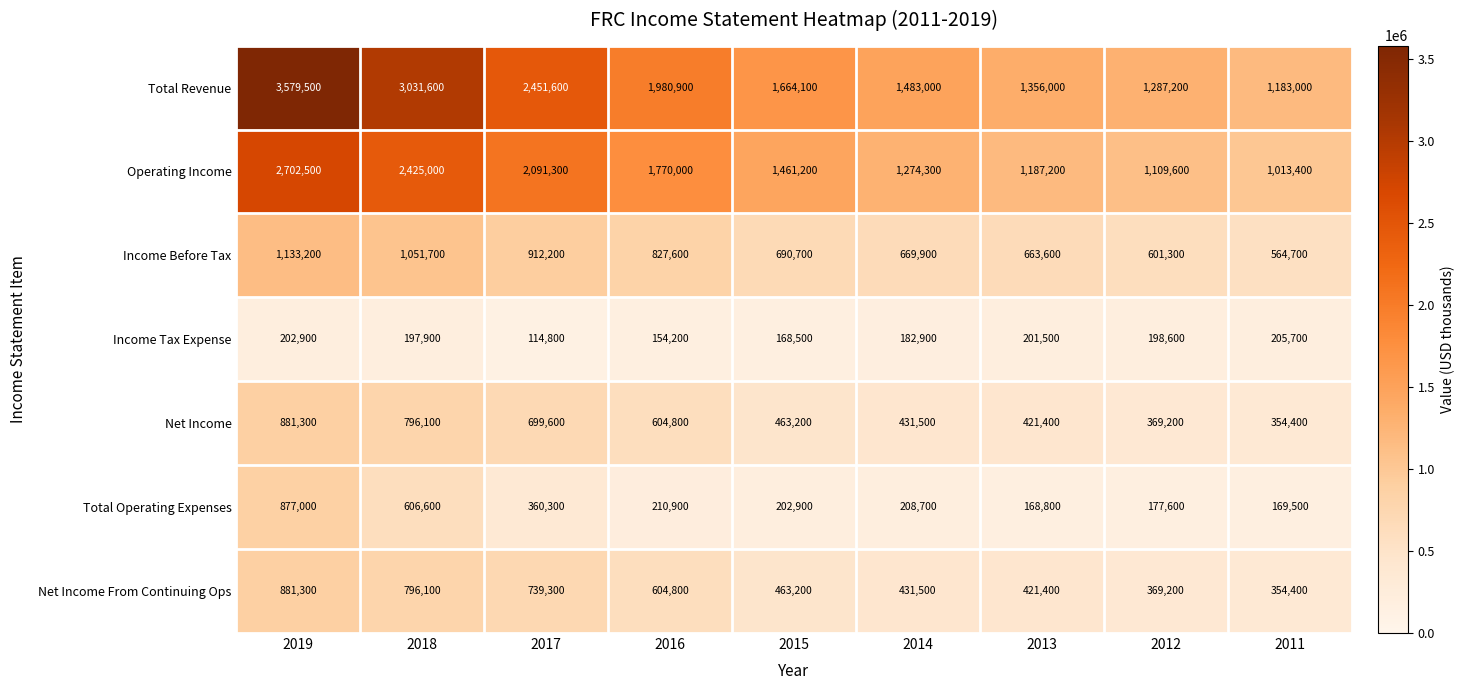

Which series changed the most between 2015 and 2013?

Total Revenue